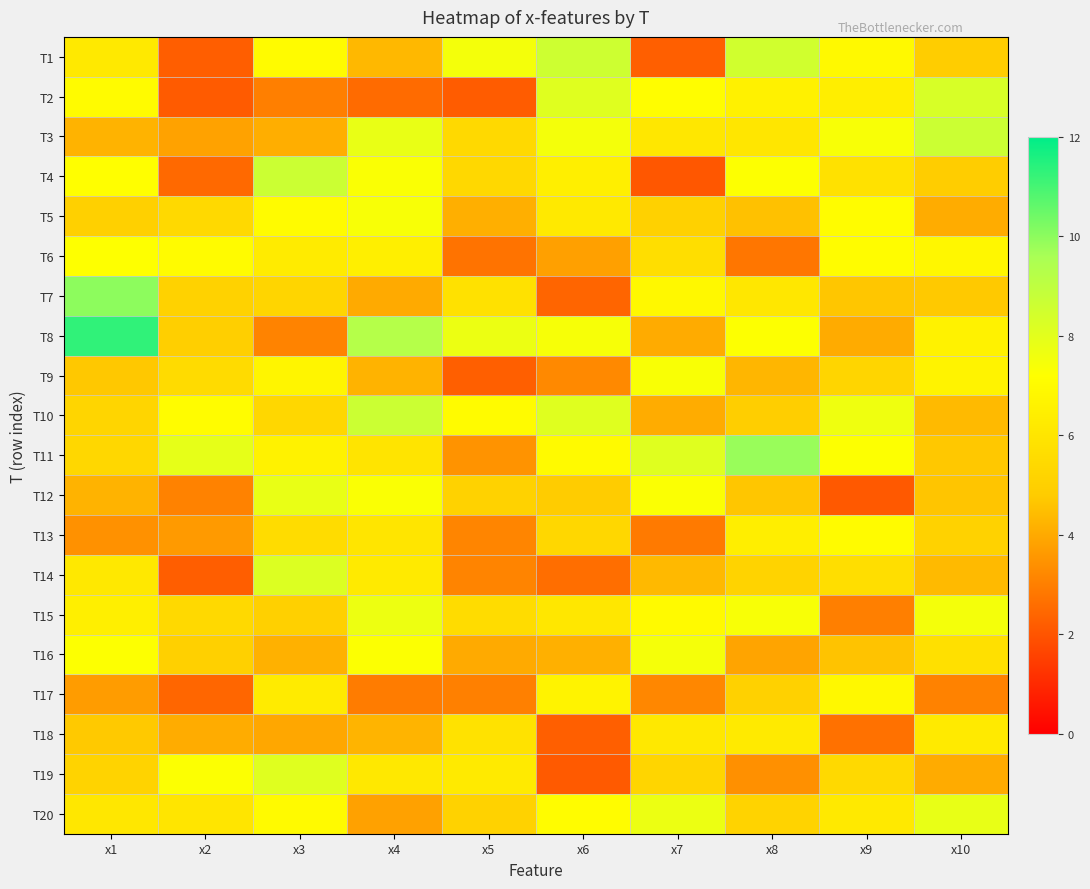

Count the number of categories in the chart.

10